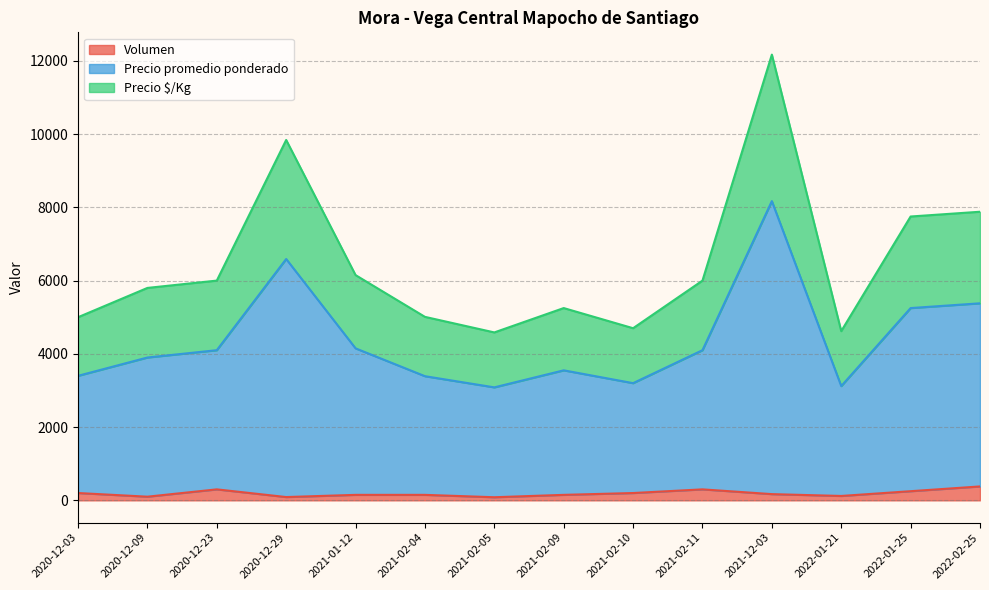

Where does the Precio promedio ponderado series first go above 6000?

2020-12-29